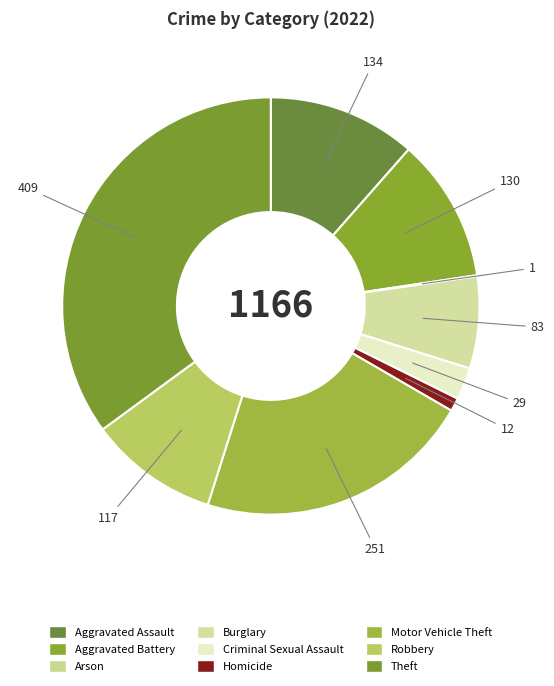

How many segments does this pie chart have?

9